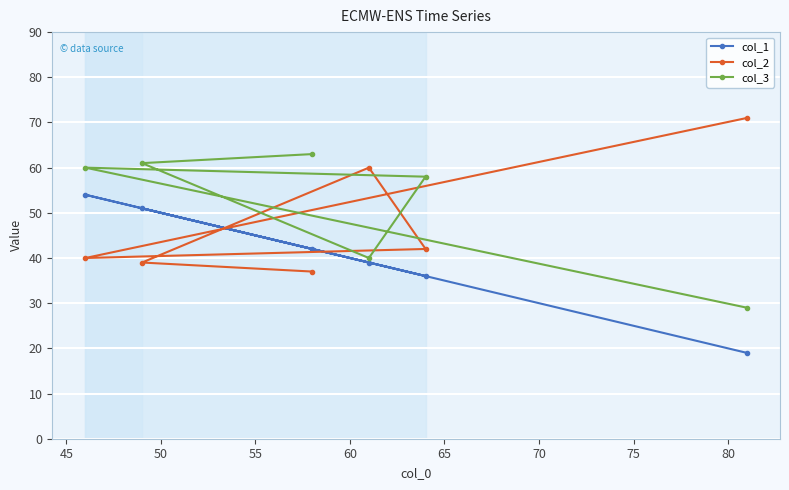

What is the sum of all col_3 values?

311